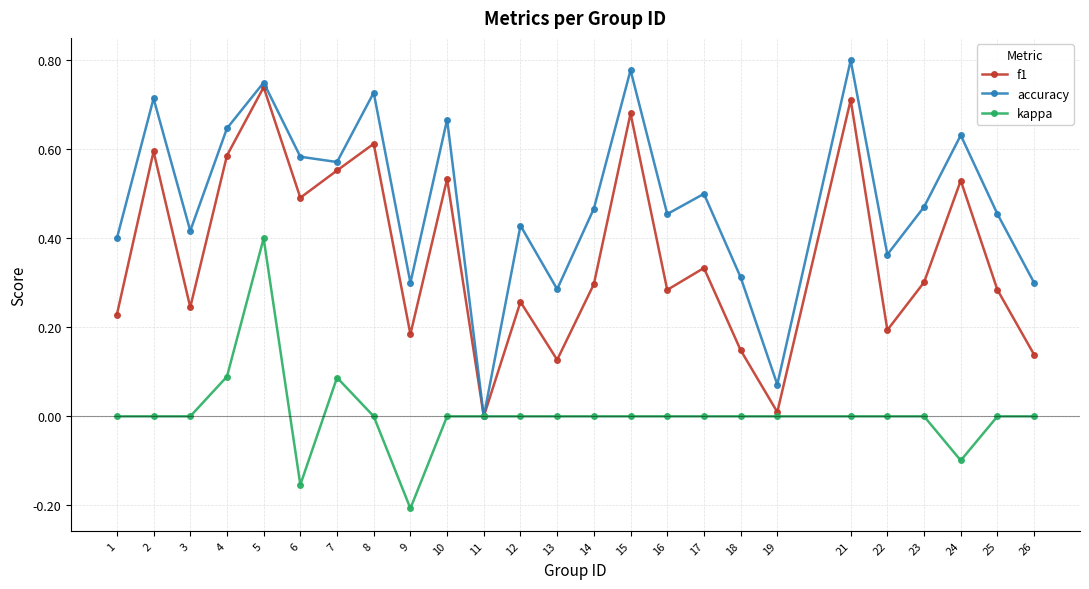

At which label does accuracy reach its minimum?

11